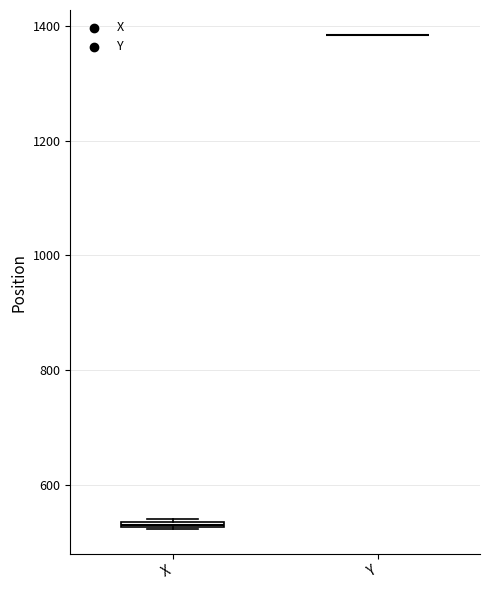

Where is the upper edge of the box for X on the y-axis? The values are not printed on the chart, so give them approximately, as read against the axis.

540